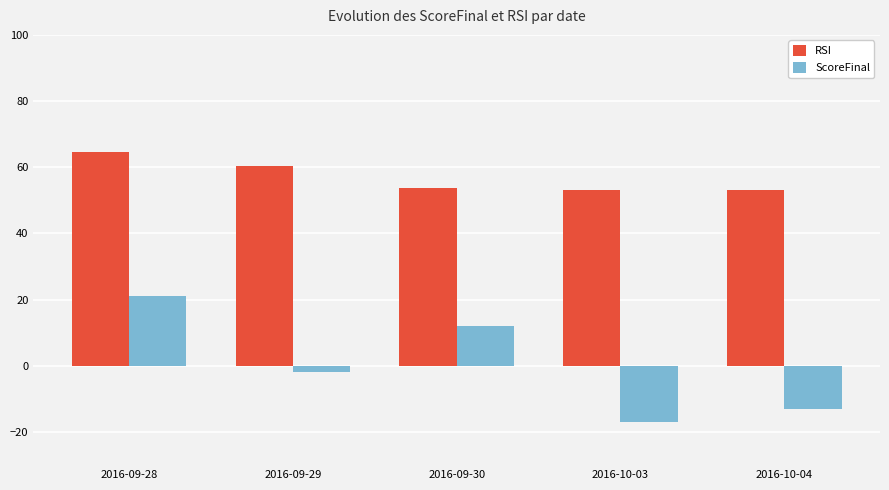

What is the sum of all ScoreFinal values?

1.0